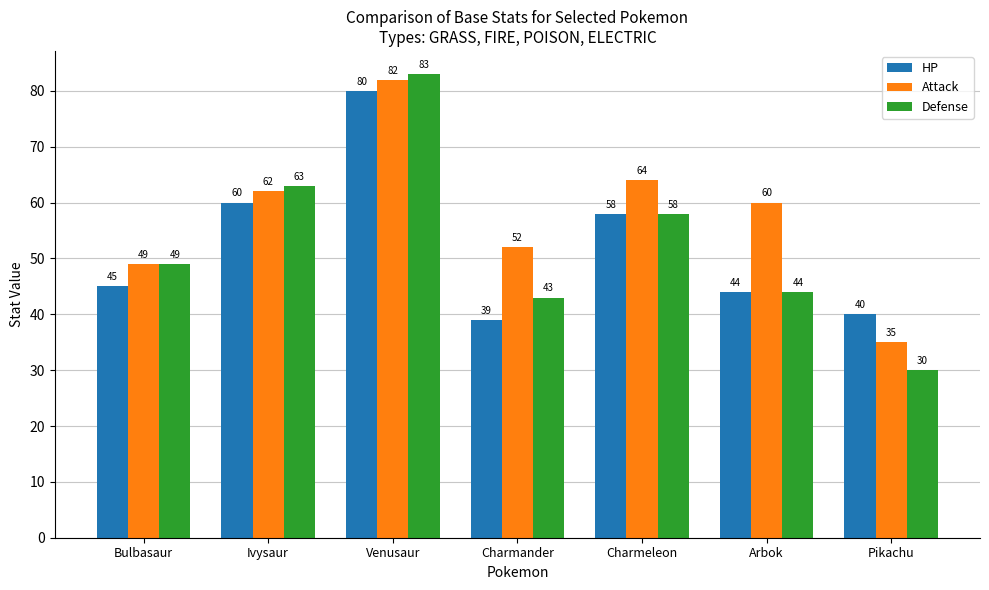

What is the spread (max minus min) of values at Venusaur?

3